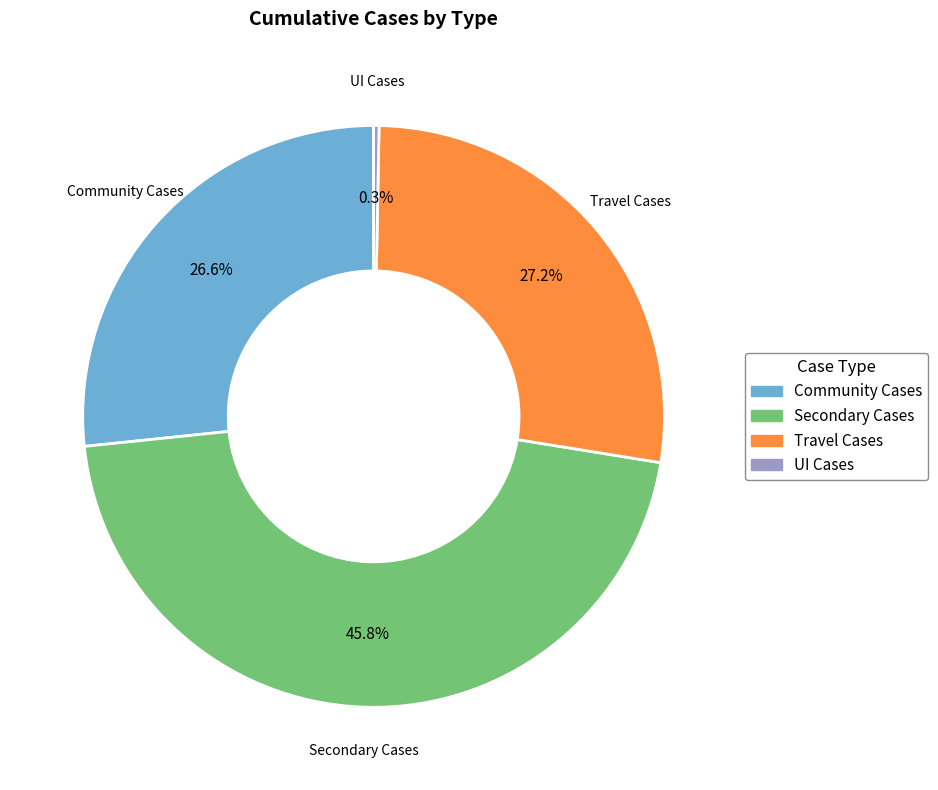

How many slices are in this pie chart?

4